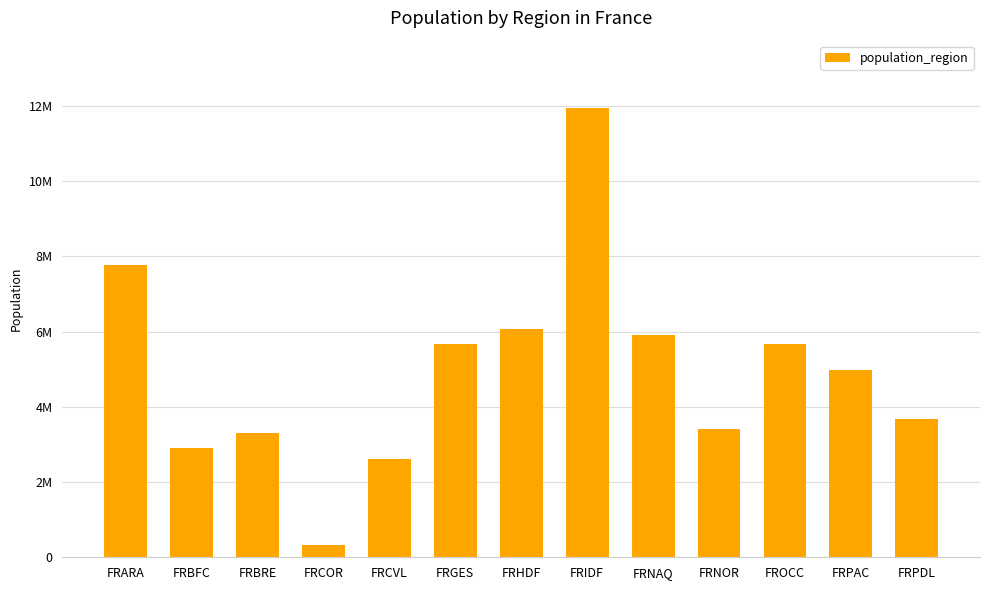

What is the change in value from FRBRE to FRGES?

+2359517